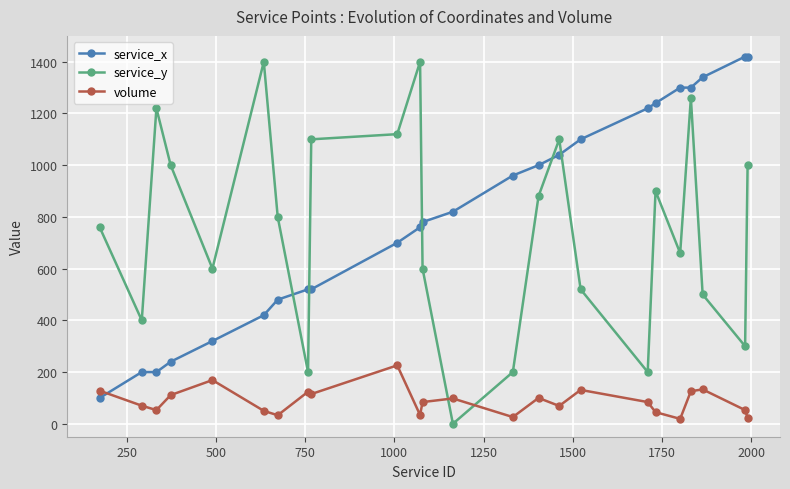

What is the greatest value displayed?

1420